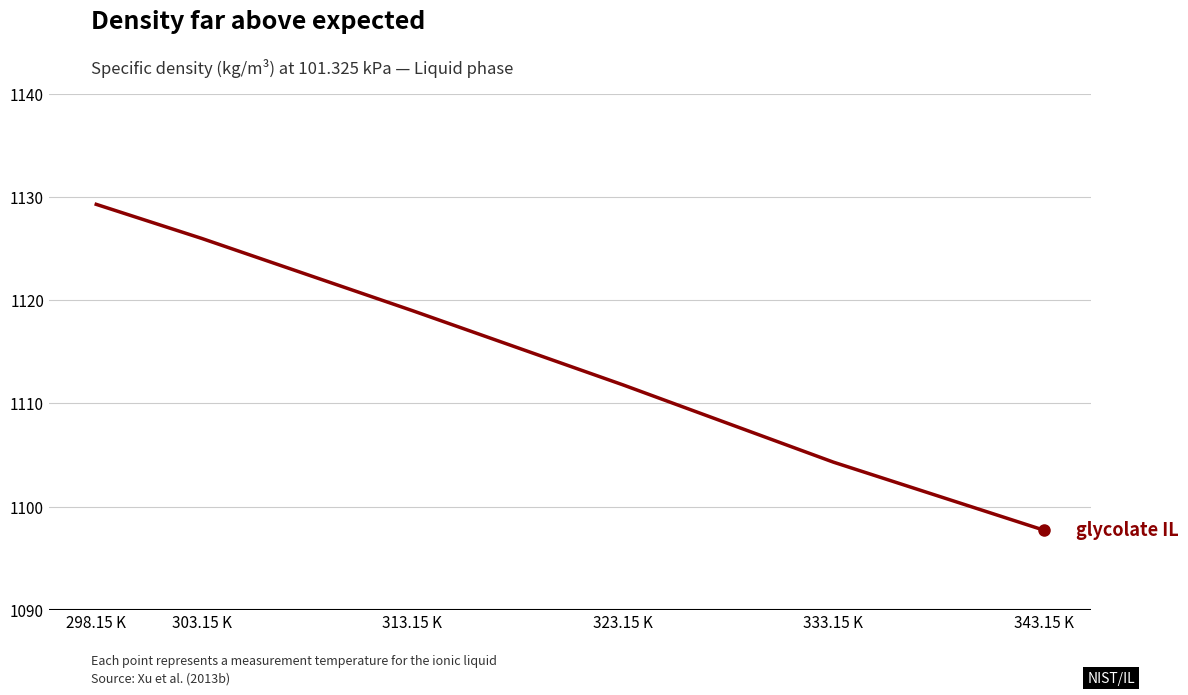

How many lines are shown in the chart?

1